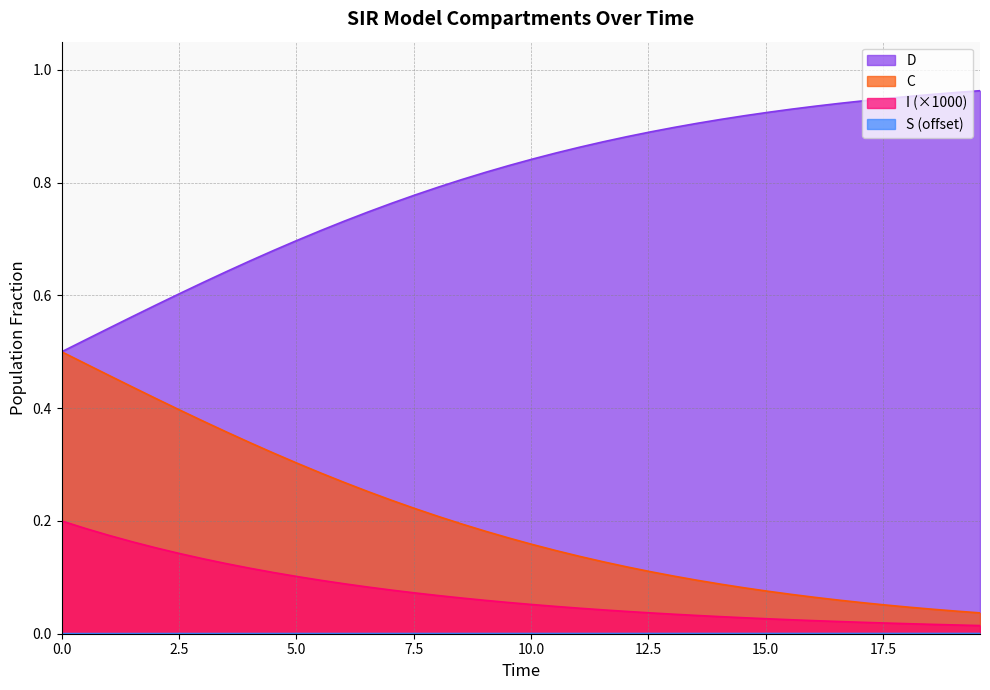

True or false: D and I (×1000) intersect in this chart.

False